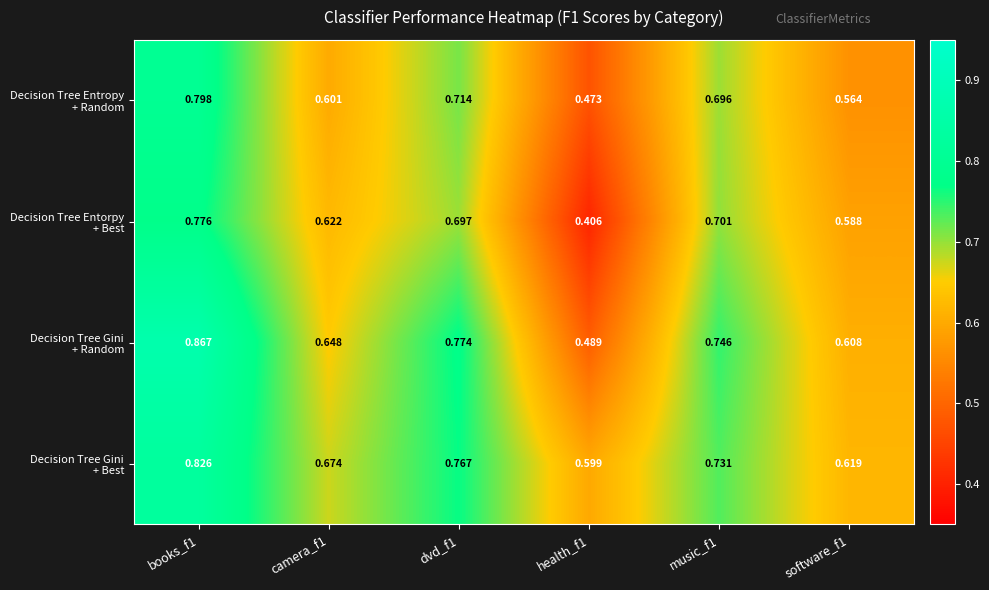

Count the number of categories in the chart.

6